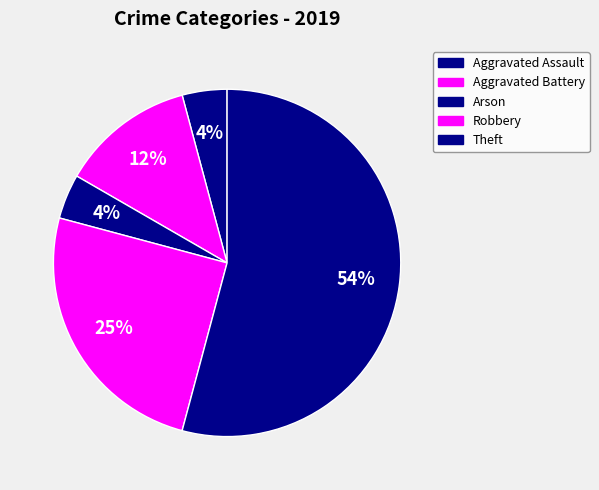

To the nearest percent, what portion does Robbery represent?

25%